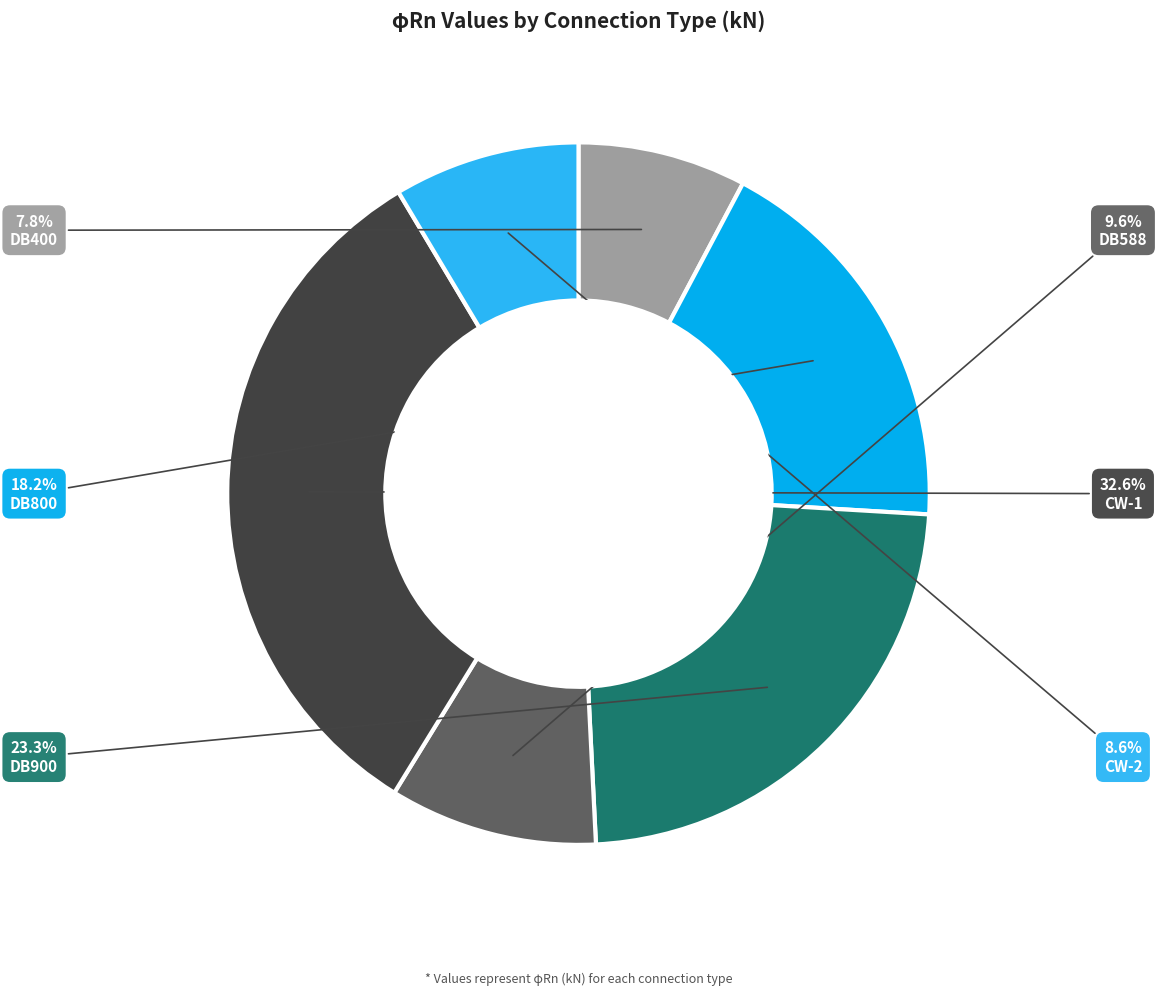

Is there a majority slice in this chart?

No